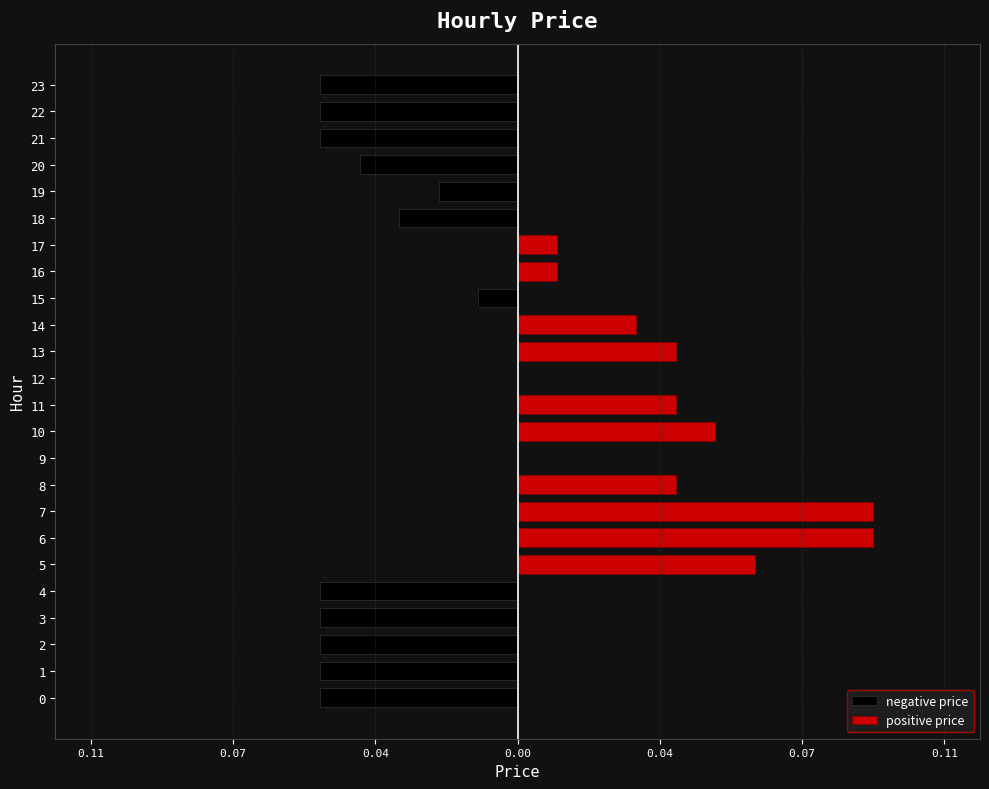

How many data points does each series have?

24